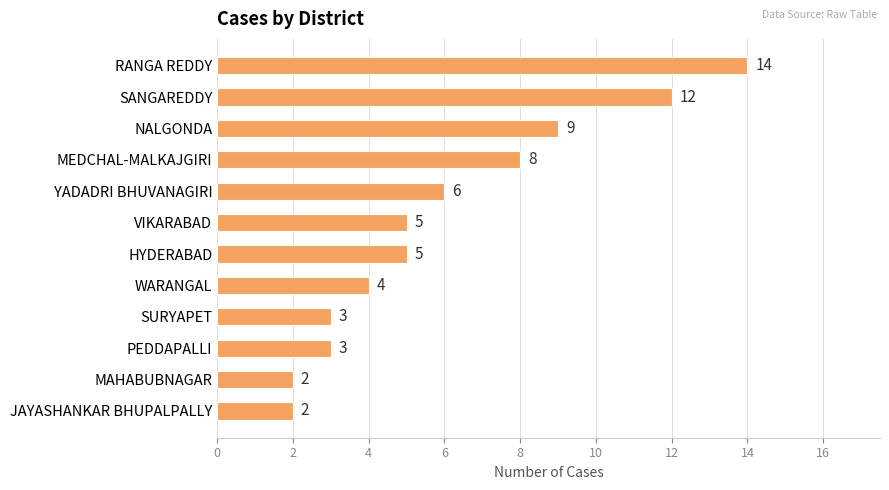

Which has a higher value, NALGONDA or RANGA REDDY?

RANGA REDDY